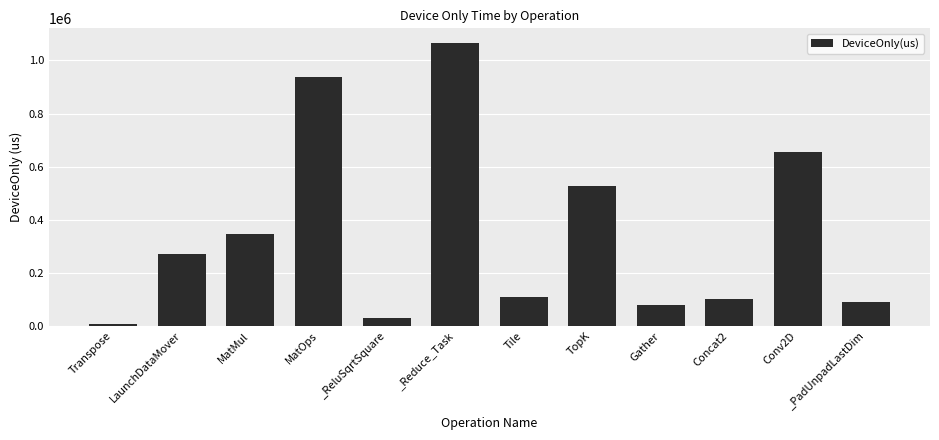

How many series are shown in this chart?

1